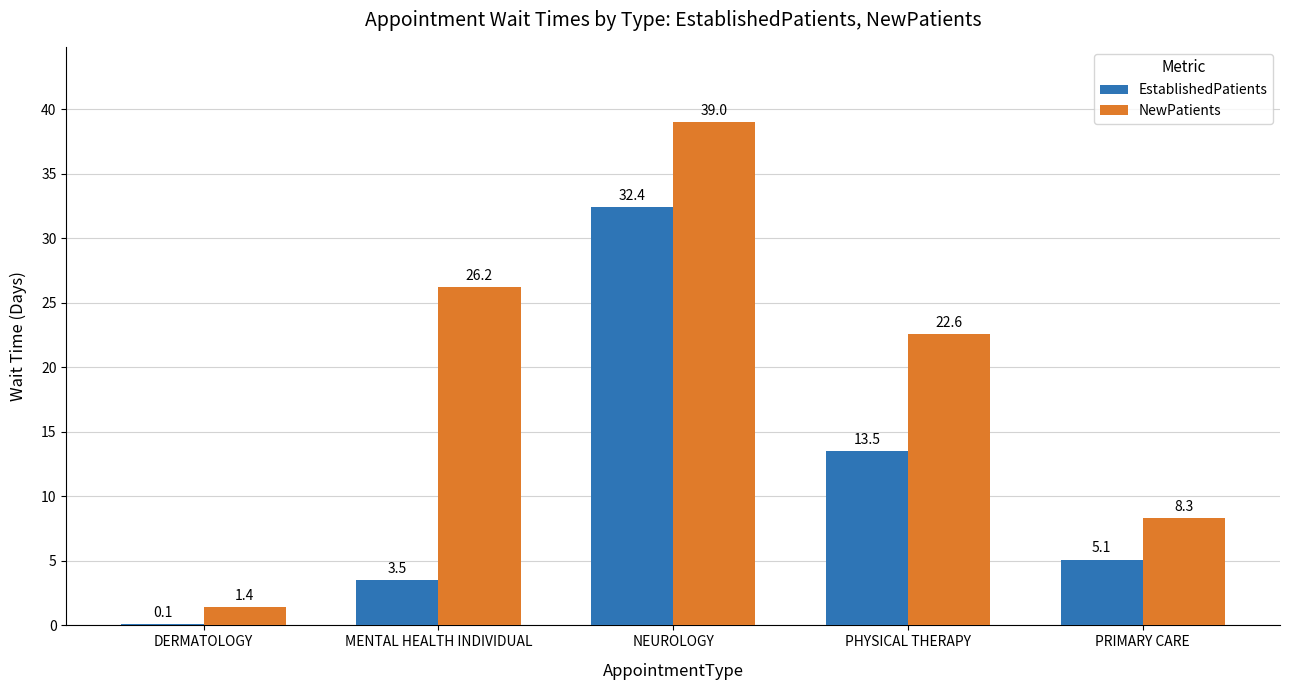

How many categories are shown in the chart?

5